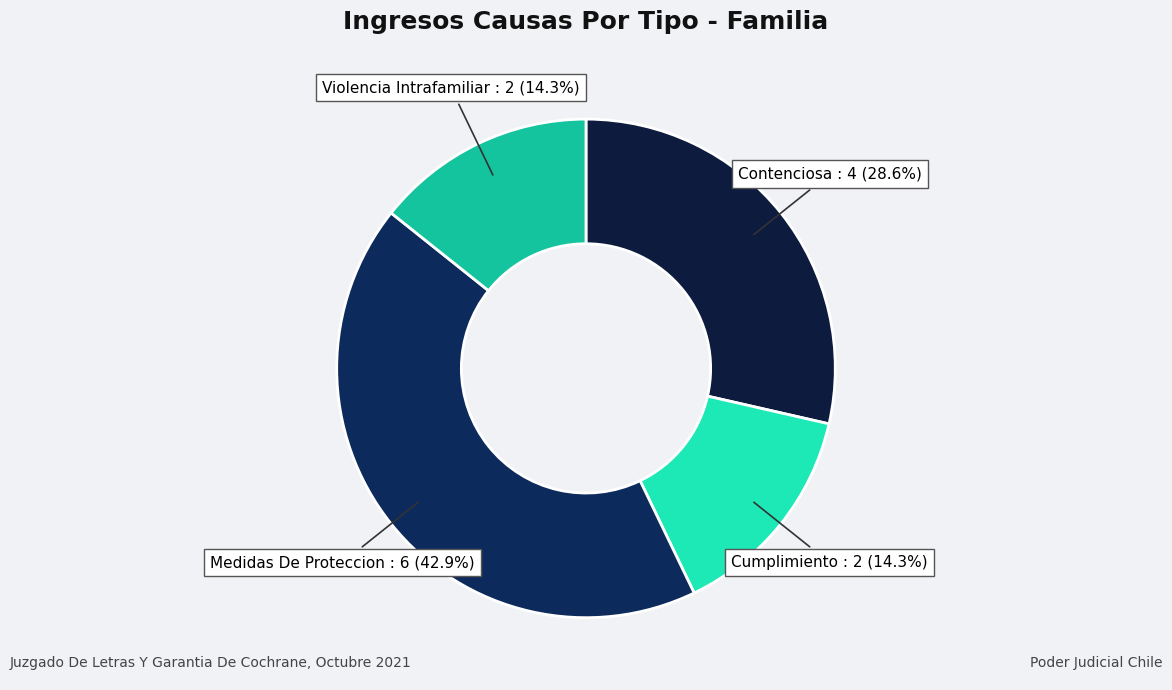

Count the number of slices in the pie.

4